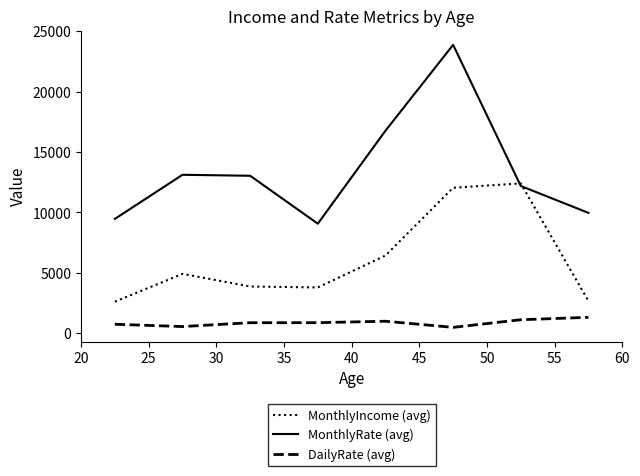

Which series has the largest range (max minus min)?

MonthlyRate (avg)